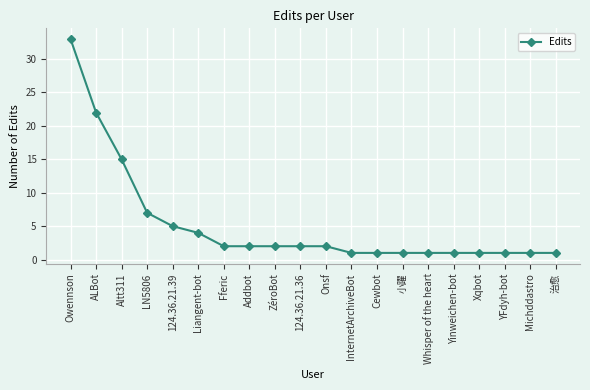

What is the value of the 15th point from the left?

1